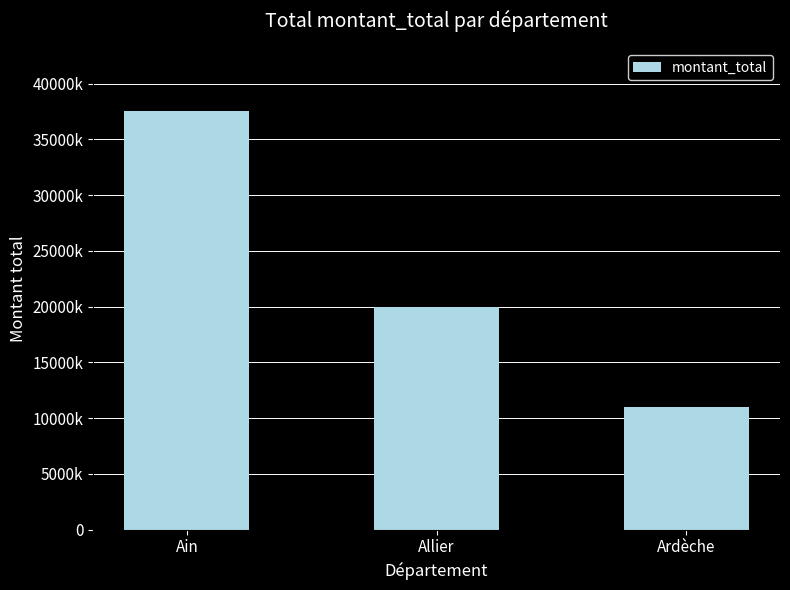

Does the chart contain any negative values?

No